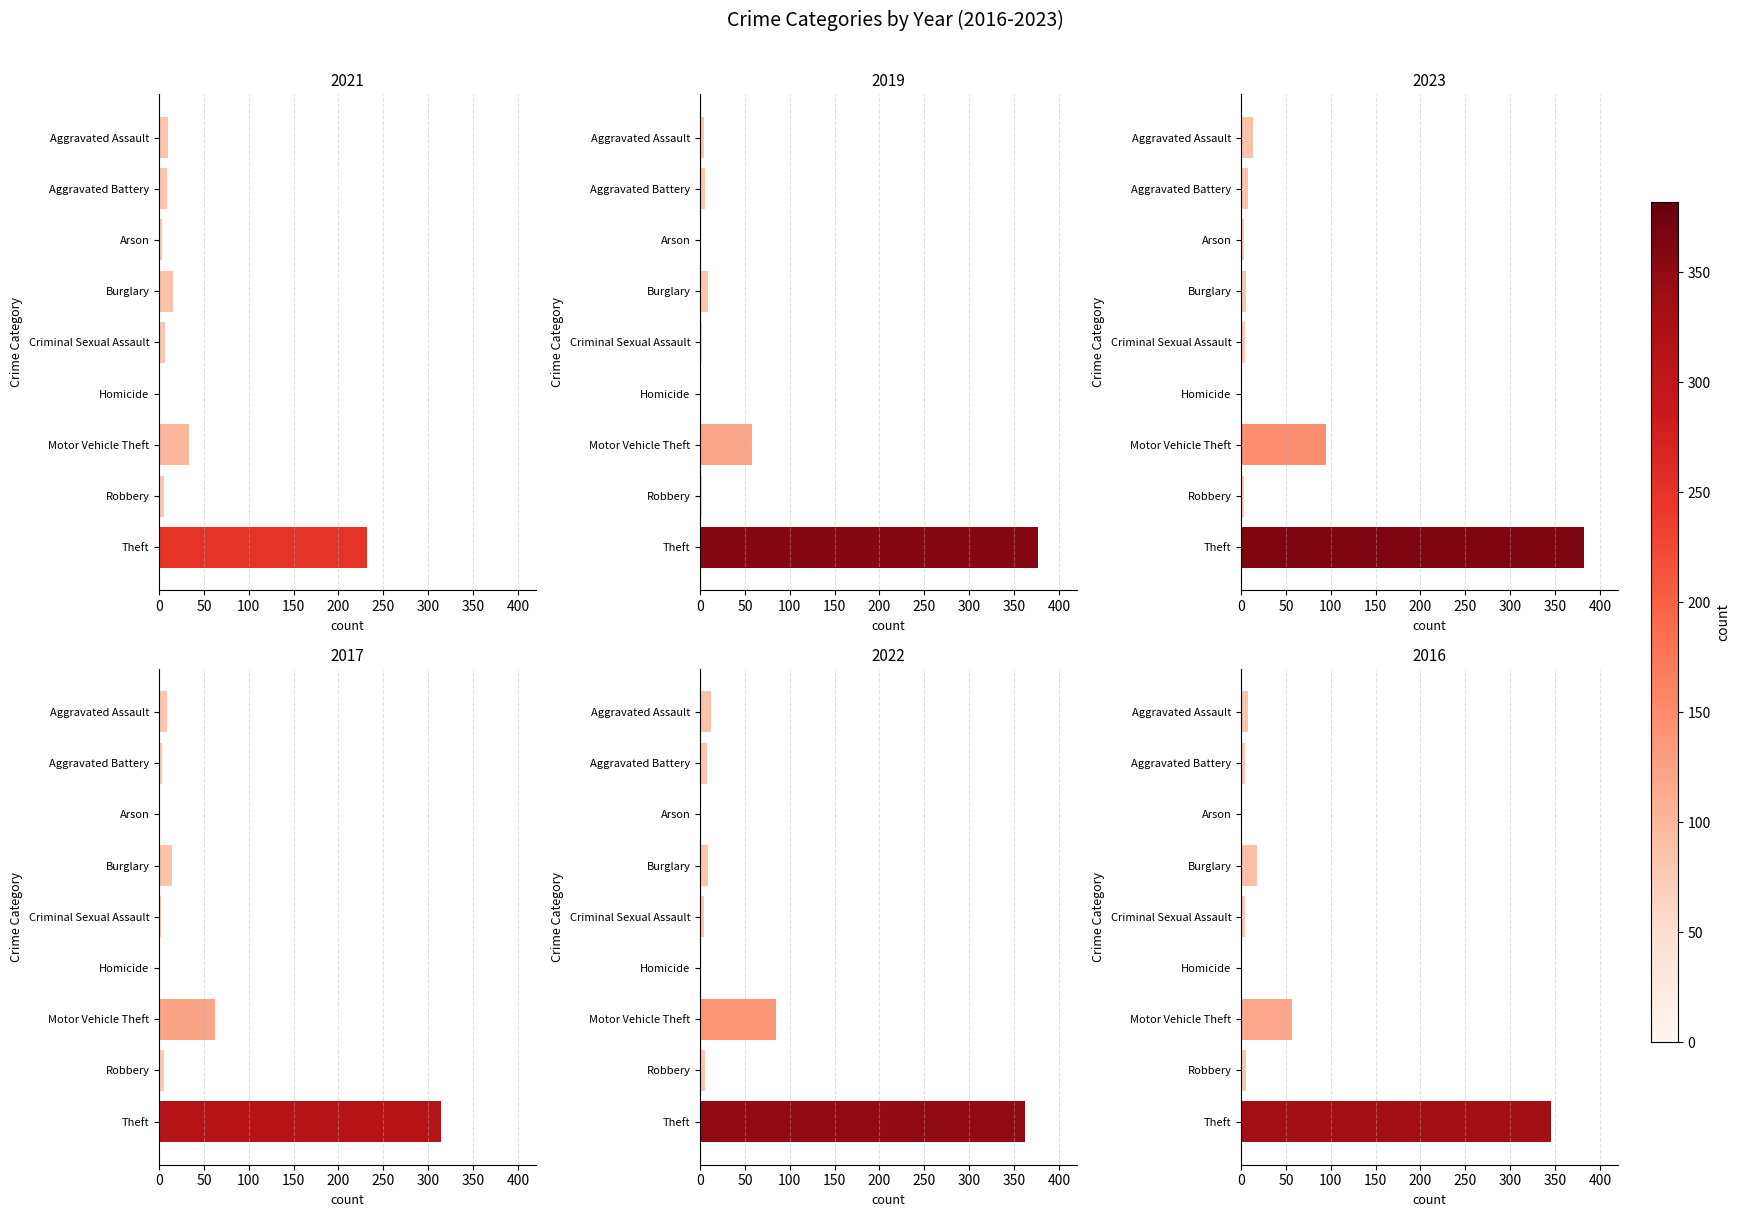

Between Homicide and Motor Vehicle Theft, which series saw the biggest shift?

2023